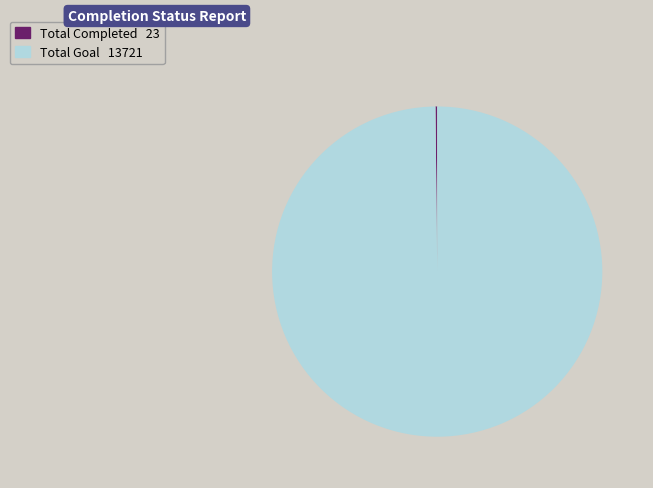

Which slice is the largest?

Total Goal